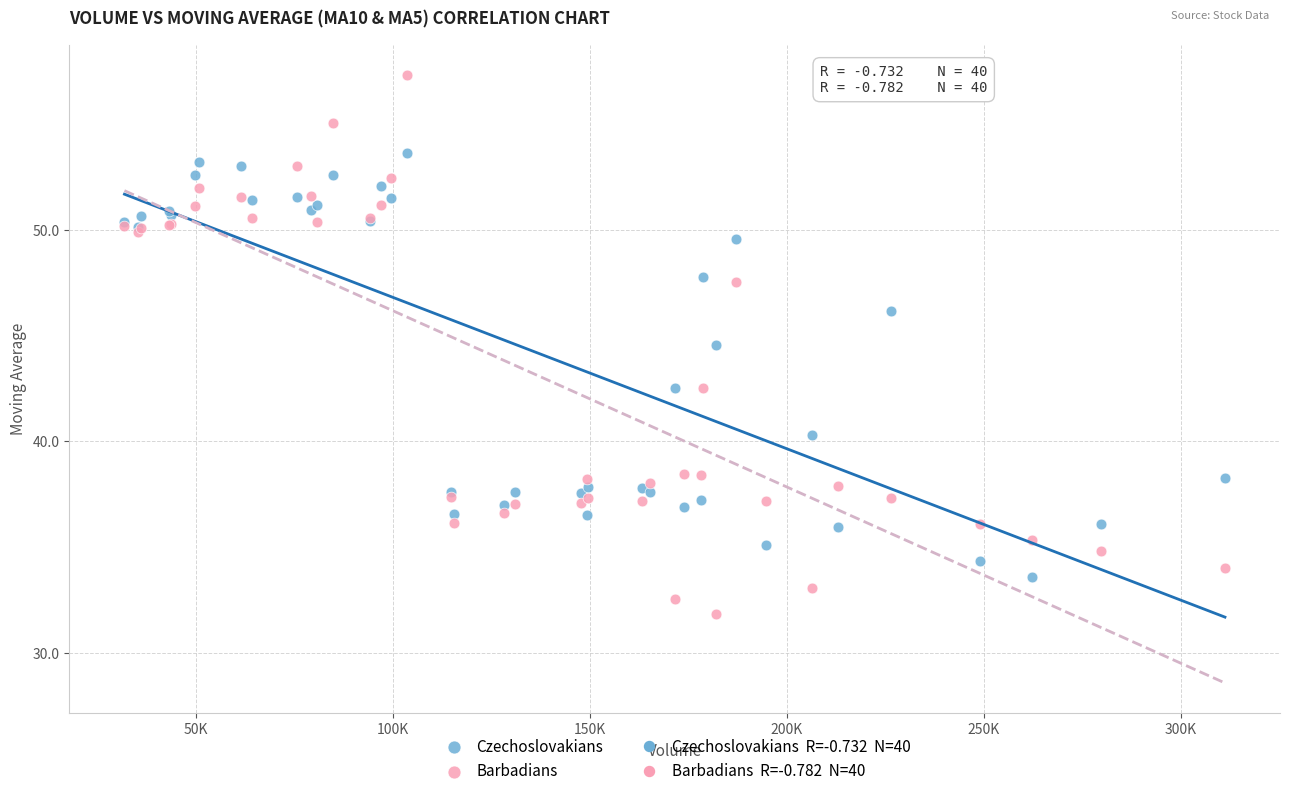

Across all series, what Y value is closest to 44?

44.6